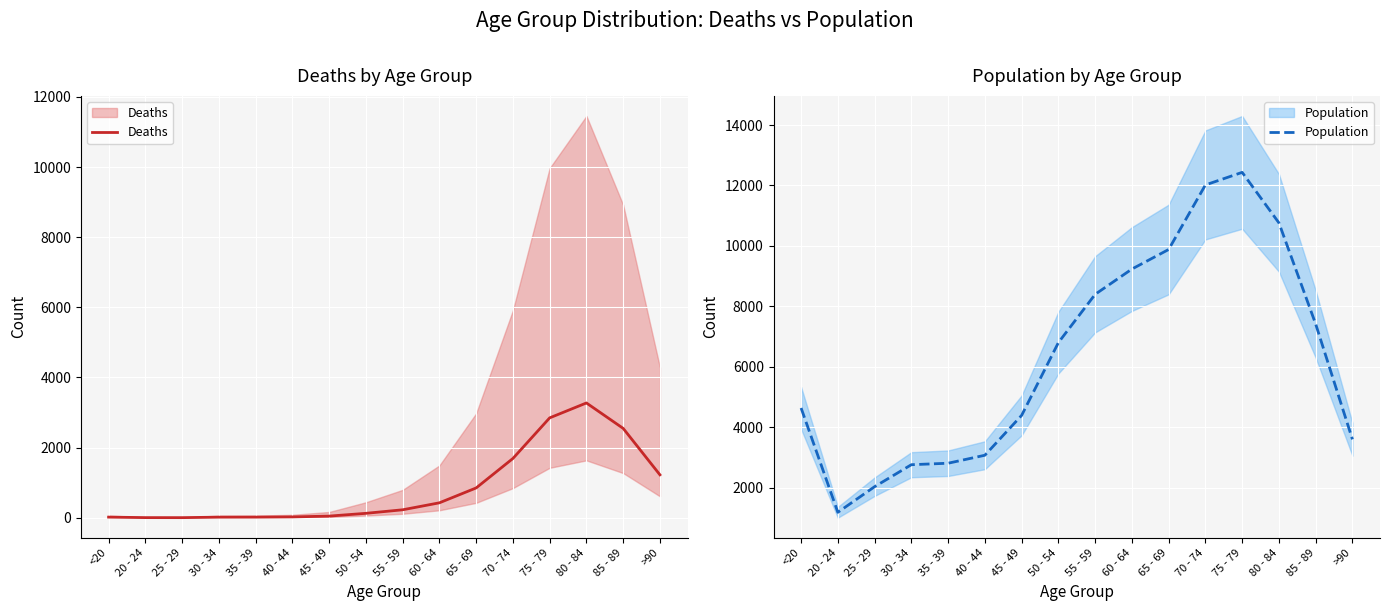

Where is the first local maximum for Deaths?

80 - 84